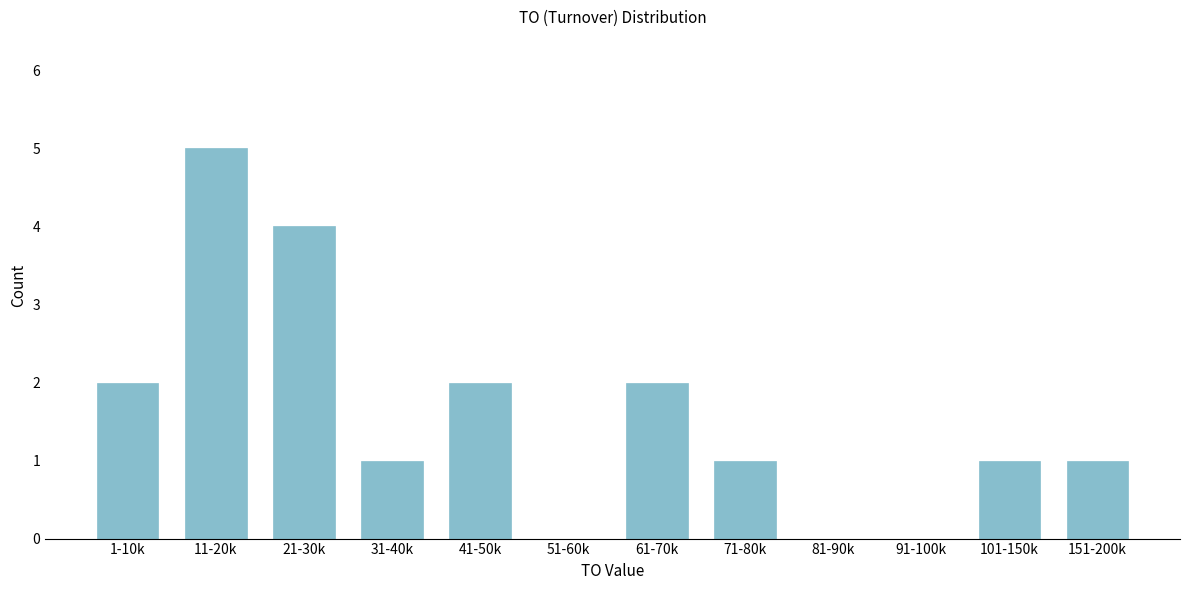

Reading left to right, transcribe all the data shown in this chart.

1-10k=2	11-20k=5	21-30k=4	31-40k=1	41-50k=2	51-60k=0	61-70k=2	71-80k=1	81-90k=0	91-100k=0	101-150k=1	151-200k=1